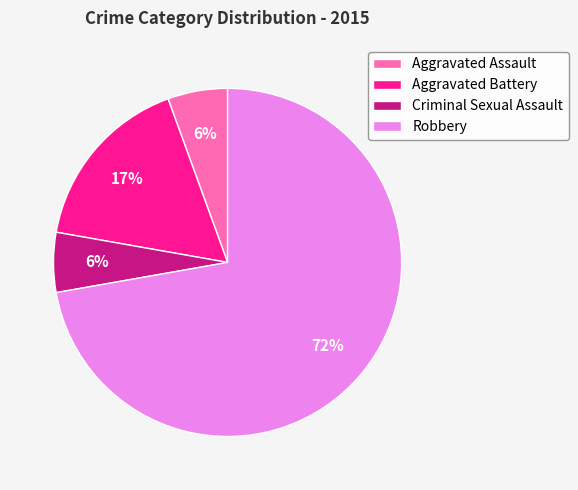

Is there any slice that represents more than half of the pie?

Yes